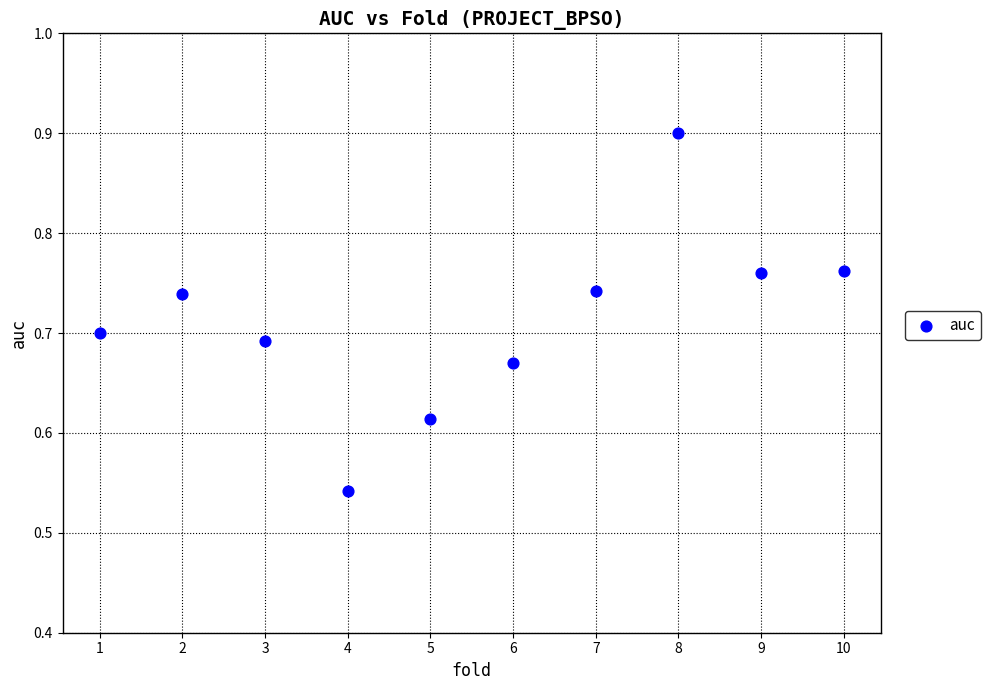

What is the range of Y values (max minus min)?

0.4